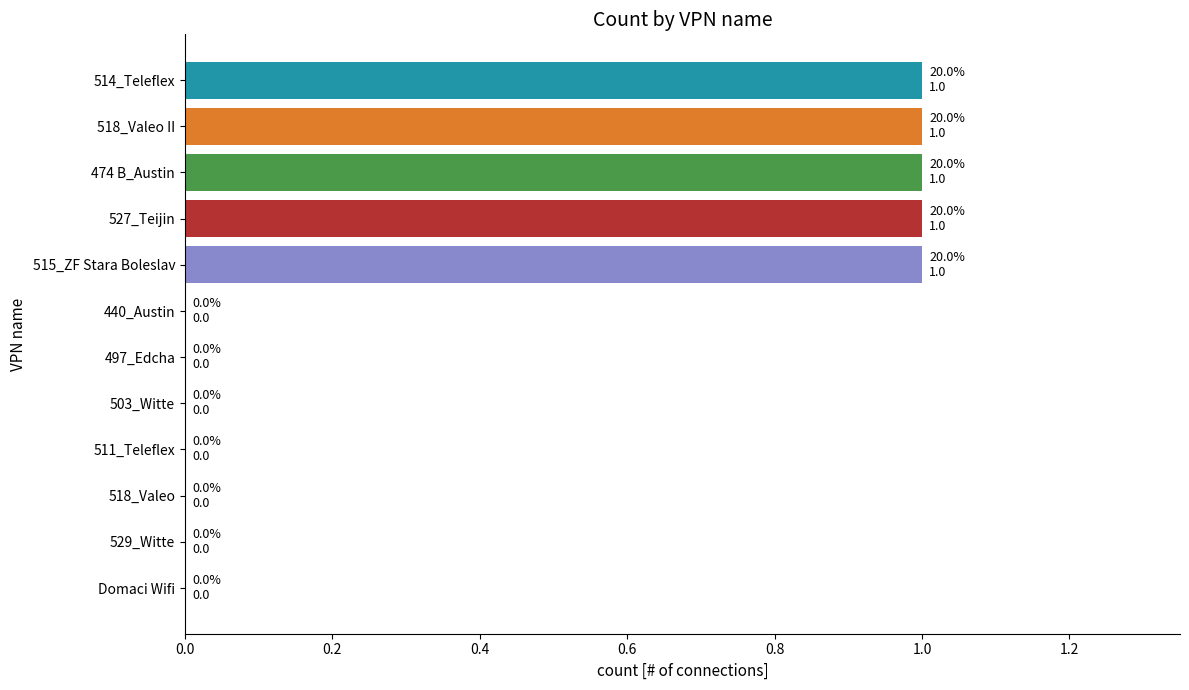

True or false: the data shows 1 at Domaci Wifi.

False